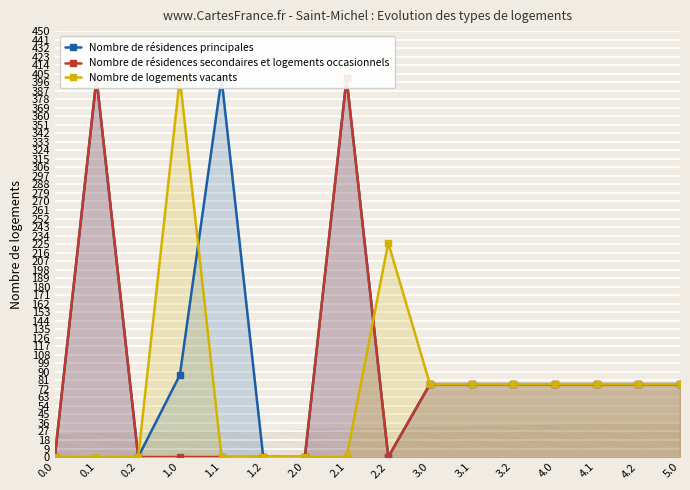

True or false: Nombre de résidences secondaires et logements occasionnels and Nombre de résidences principales intersect in this chart.

False